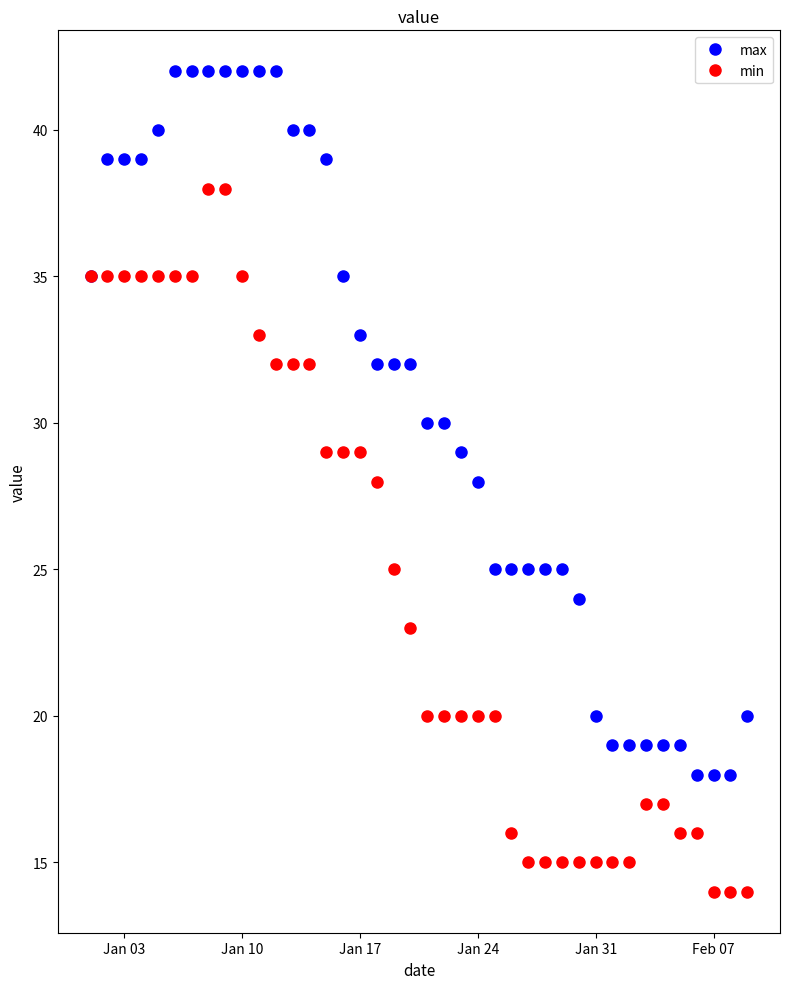

List the series in order of their overall mean, highest first.

max, min